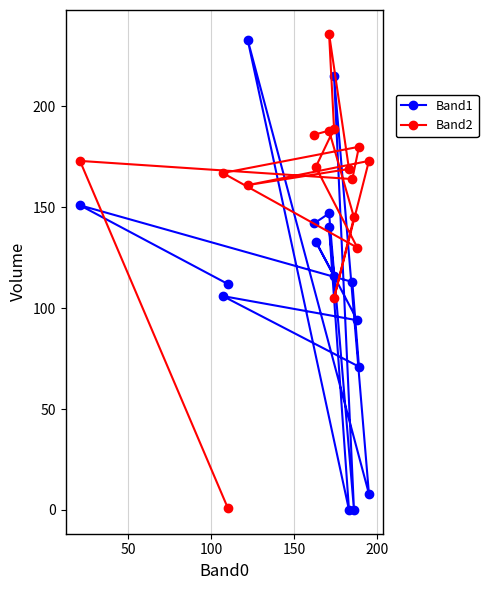

After their last crossing, which series has the higher values: Band1 or Band2?

Band1